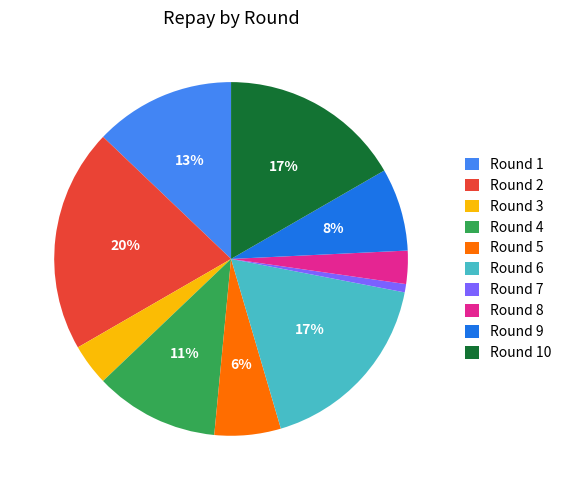

To the nearest percent, what portion does Round 10 represent?

17%